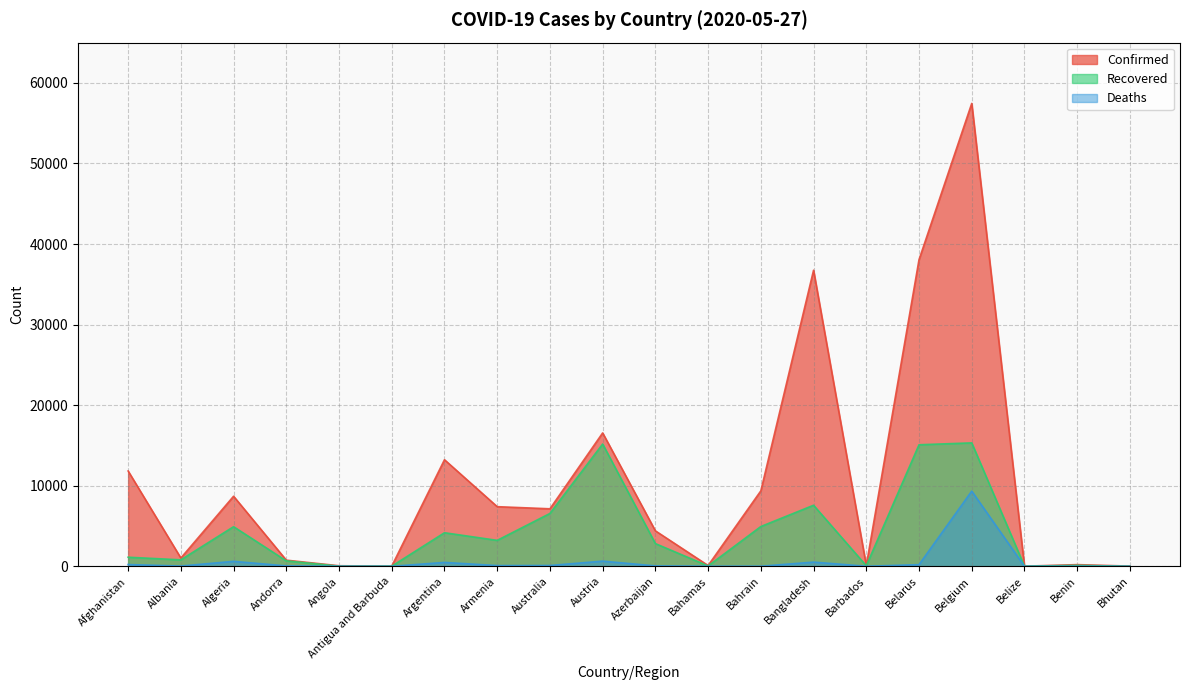

What is the value of the Confirmed point at the 16th from the left?

38059